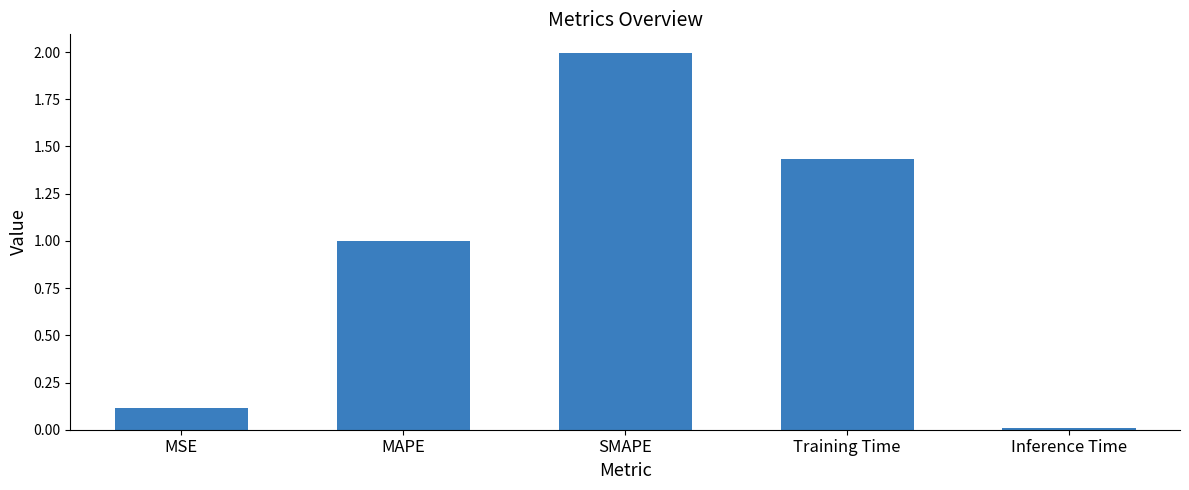

What is the value of the 3rd bar from the left?

2.0